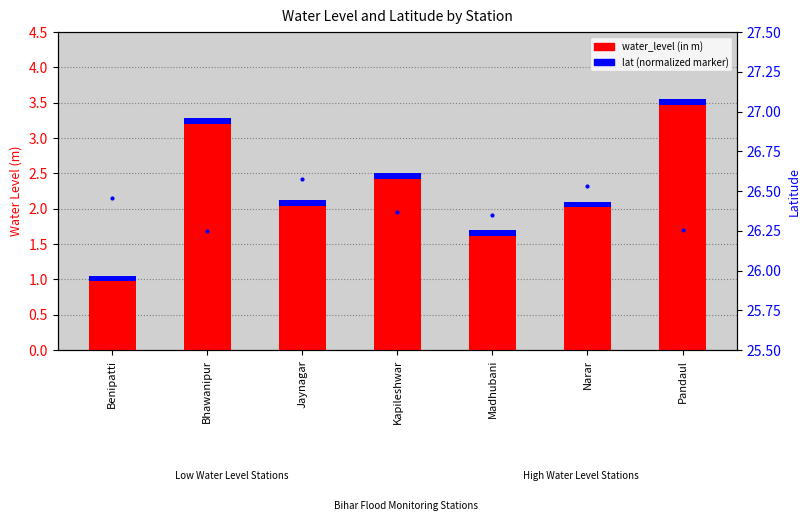

What is the average value of the water_level (in m) series?

2.3